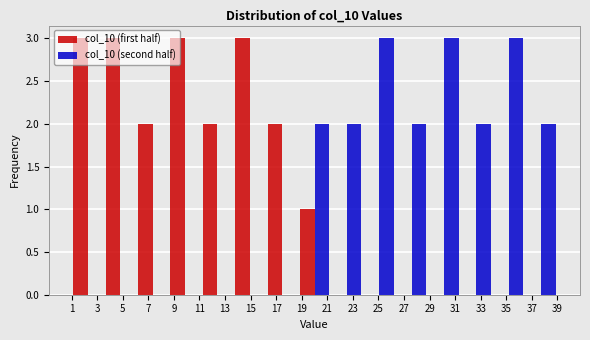

Reading left to right, transcribe this chart: for each range on the x-axis, give the height of each series' bar. Neither the bar edges nor the heights are printed on the chart, so give them approximately, as read against the axes.

1.0 to 3.6: col_10 (first half)=3	col_10 (second half)=0
3.6 to 6.0: col_10 (first half)=3	col_10 (second half)=0
6.0 to 8.6: col_10 (first half)=2	col_10 (second half)=0
8.6 to 11.2: col_10 (first half)=3	col_10 (second half)=0
11.2 to 13.6: col_10 (first half)=2	col_10 (second half)=0
13.6 to 16.2: col_10 (first half)=3	col_10 (second half)=0
16.2 to 18.8: col_10 (first half)=2	col_10 (second half)=0
18.8 to 21.2: col_10 (first half)=1	col_10 (second half)=2
21.2 to 23.8: col_10 (first half)=0	col_10 (second half)=2
23.8 to 26.4: col_10 (first half)=0	col_10 (second half)=3
26.4 to 28.8: col_10 (first half)=0	col_10 (second half)=2
28.8 to 31.4: col_10 (first half)=0	col_10 (second half)=3
31.4 to 34.0: col_10 (first half)=0	col_10 (second half)=2
34.0 to 36.4: col_10 (first half)=0	col_10 (second half)=3
36.4 to 39.0: col_10 (first half)=0	col_10 (second half)=2